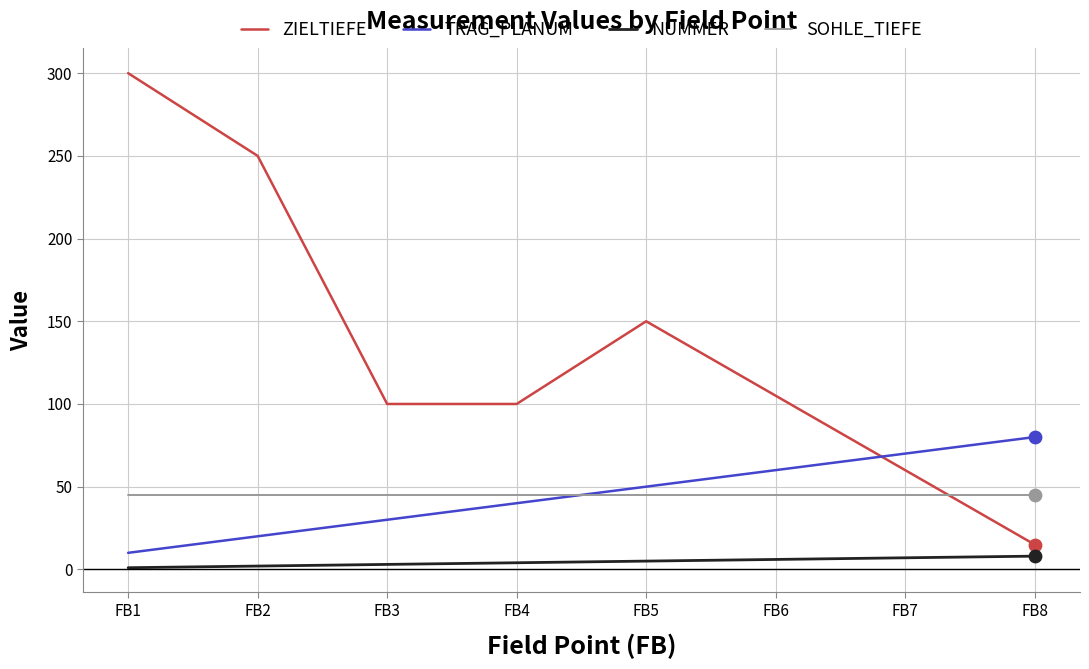

Which series has the largest range (max minus min)?

ZIELTIEFE